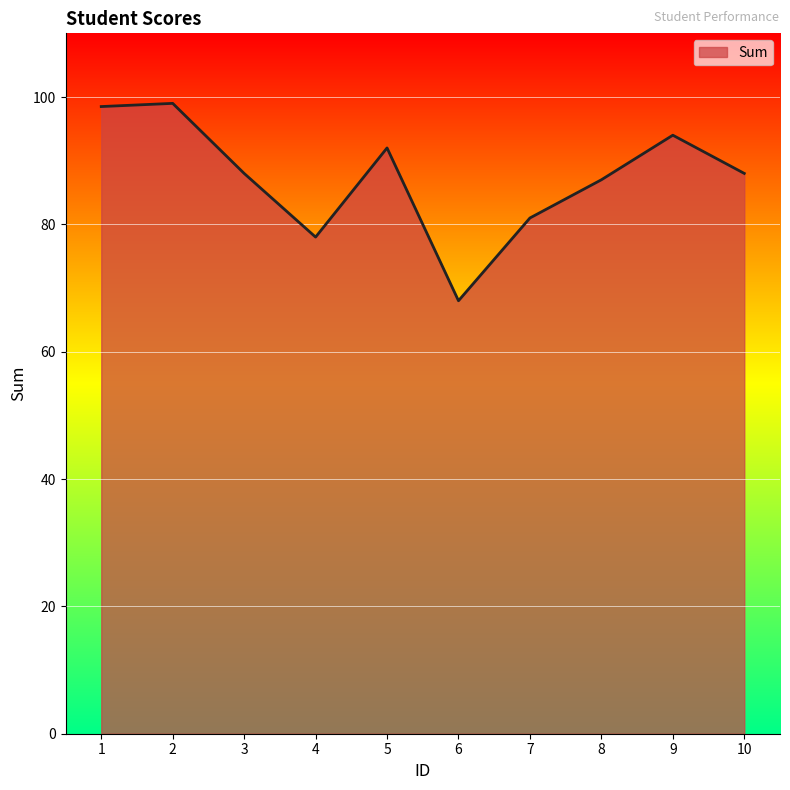

What is the difference between the second highest and second lowest values?

20.5